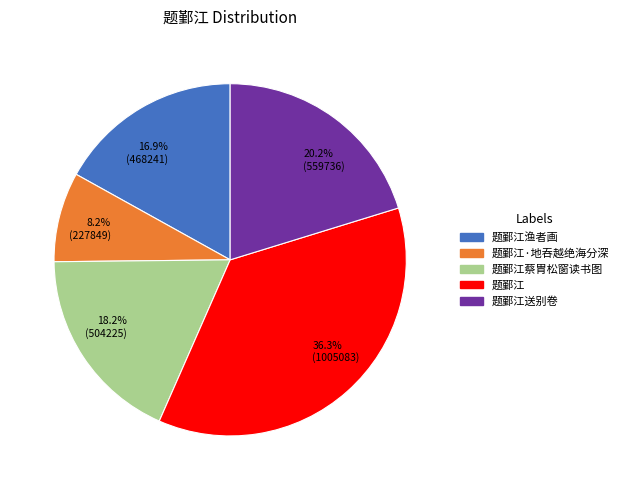

Is there any slice that represents more than half of the pie?

No